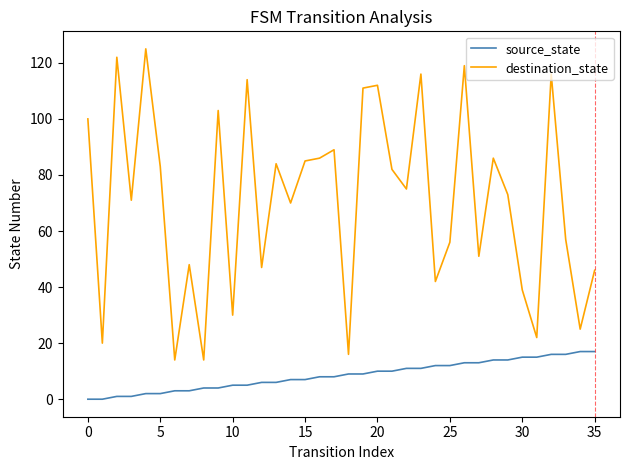

What is the highest value of the source_state series?

17